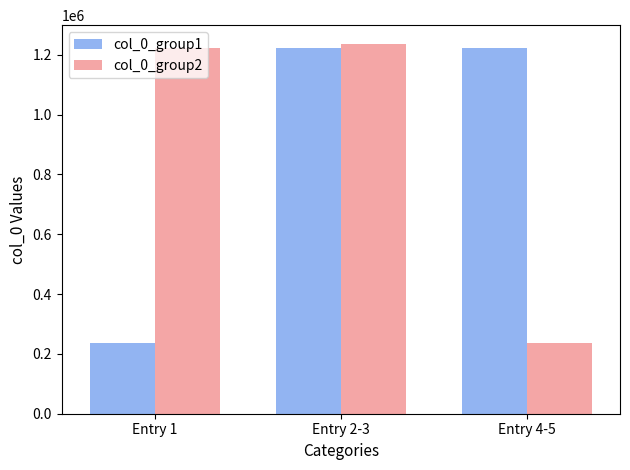

What is the total value across all series at Entry 2-3?

2460038